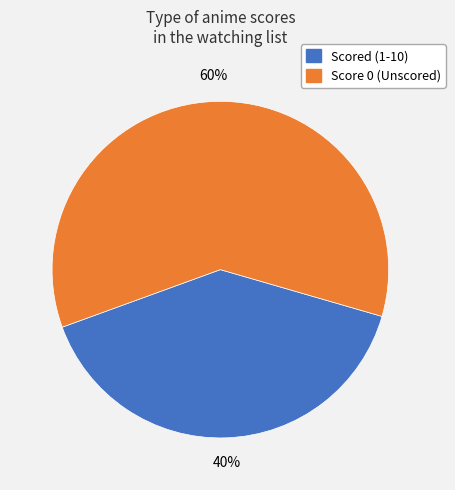

Is there any slice that represents more than half of the pie?

Yes